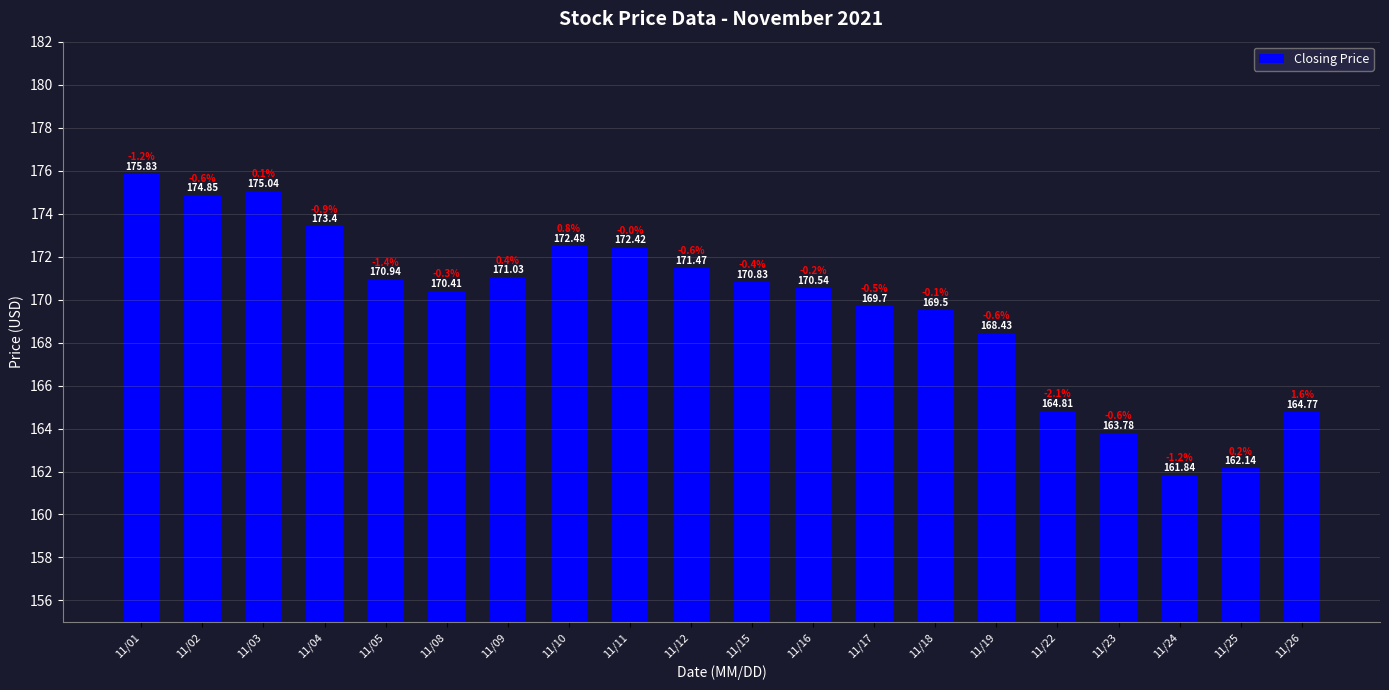

List the labels in order of value, largest first.

11/01, 11/03, 11/02, 11/04, 11/10, 11/11, 11/12, 11/09, 11/05, 11/15, 11/16, 11/08, 11/17, 11/18, 11/19, 11/22, 11/26, 11/23, 11/25, 11/24